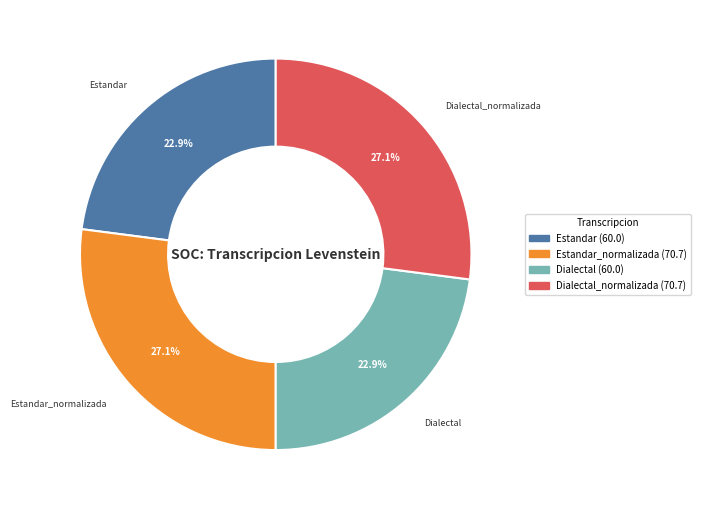

Is there a majority slice in this chart?

No